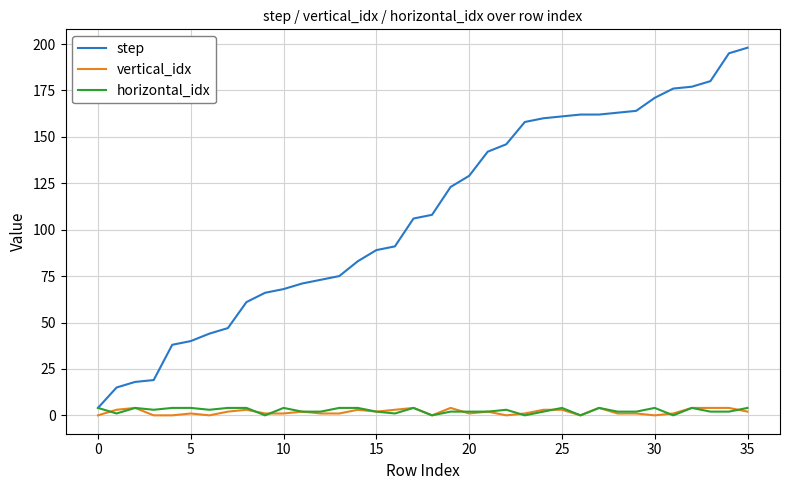

What is the greatest value displayed?

198